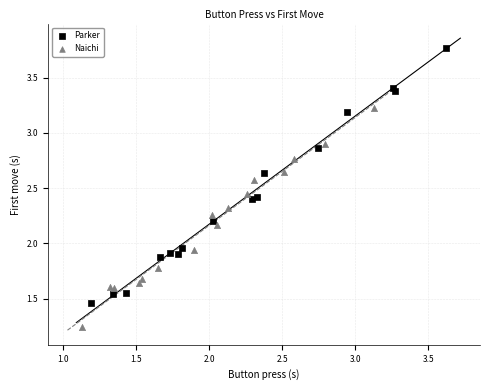

Which series has the largest Y range (max minus min)?

Parker